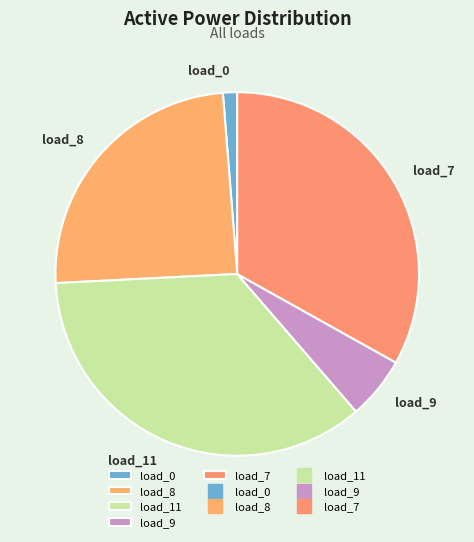

How many segments does this pie chart have?

5